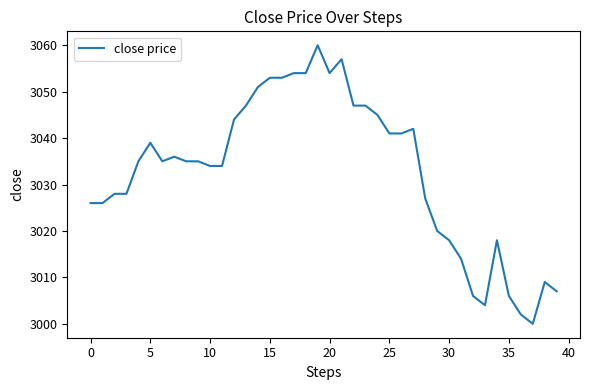

What is the difference between the maximum and minimum values?

60